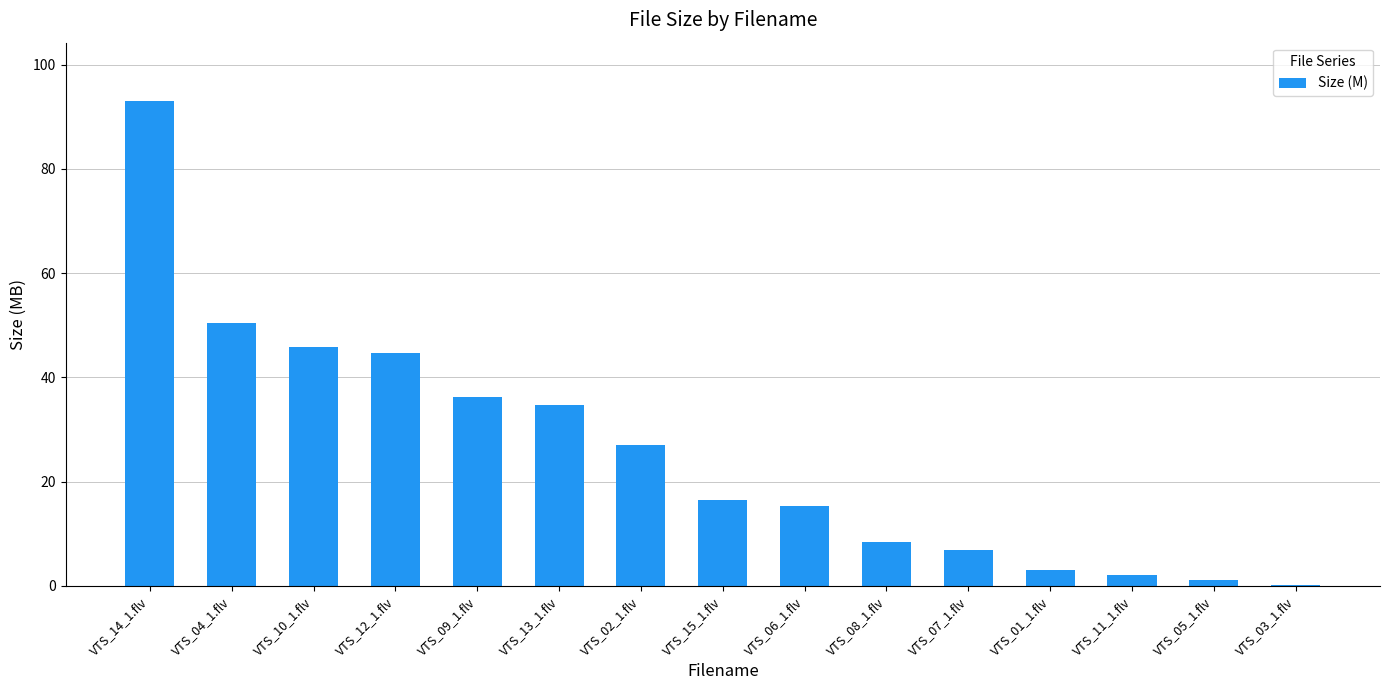

What is the greatest value displayed?

93.1